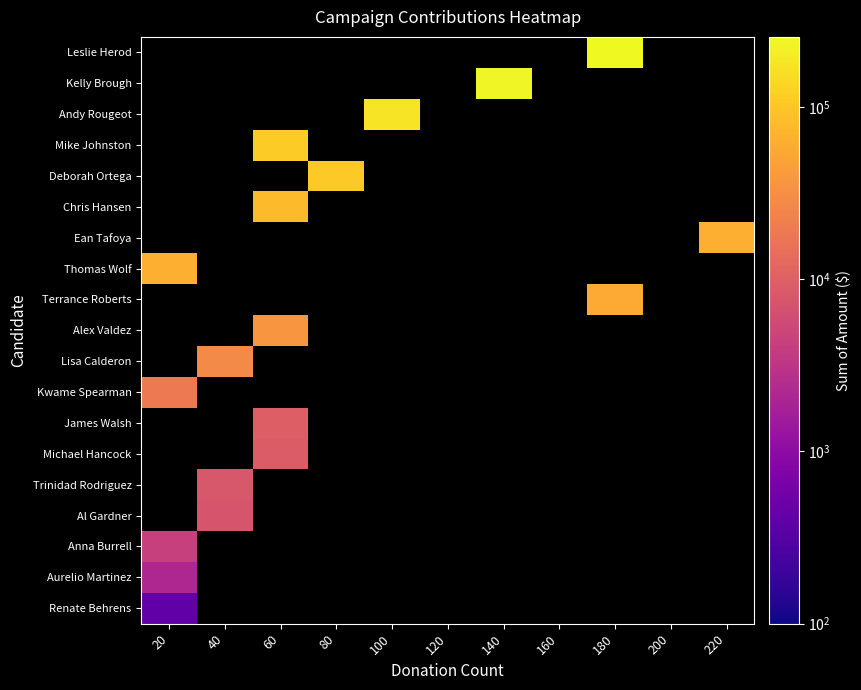

List the series in order of their peak value, highest first.

Leslie Herod, Kelly Brough, Andy Rougeot, Mike Johnston, Deborah Ortega, Chris Hansen, Ean Tafoya, Thomas Wolf, Terrance Roberts, Alex Valdez, Lisa Calderon, Kwame Spearman, James Walsh, Michael Hancock, Trinidad Rodriguez, Al Gardner, Anna Burrell, Aurelio Martinez, Renate Behrens